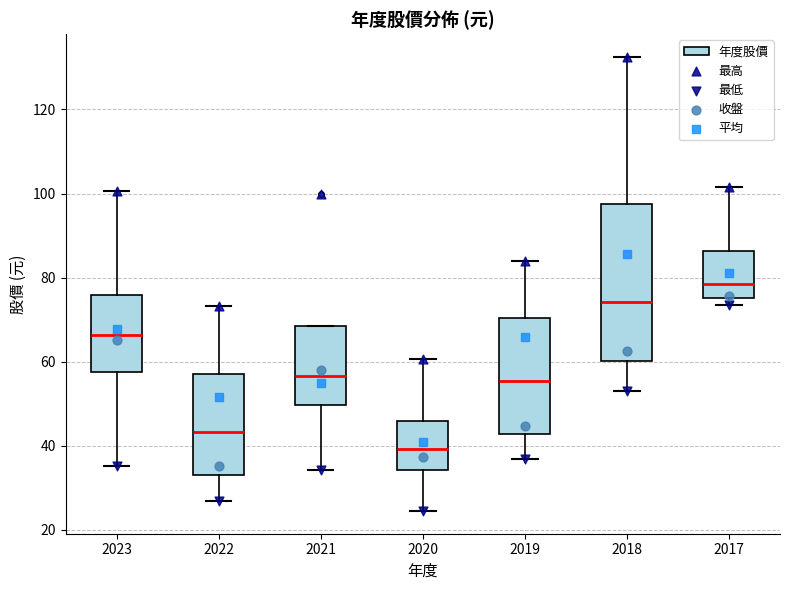

Which box's median line is the lowest?

2020